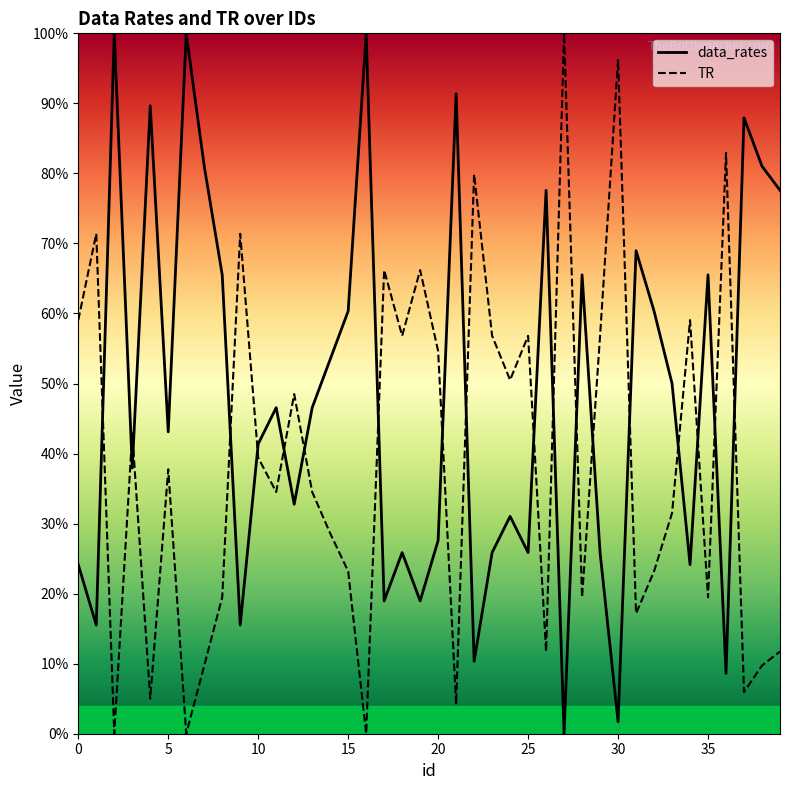

Count the number of data series in this chart.

2